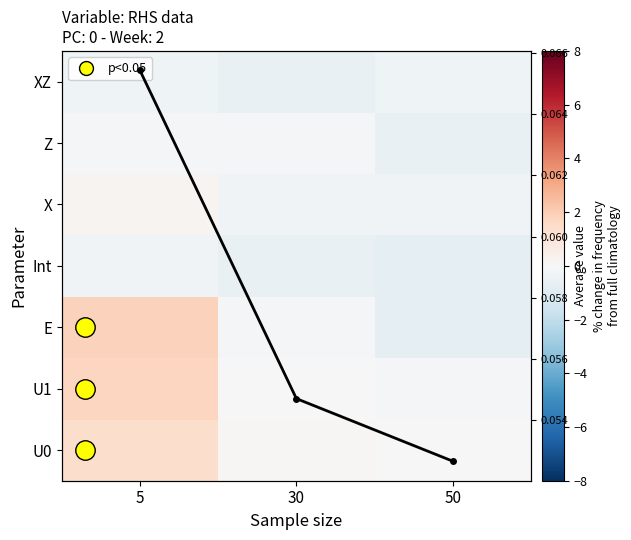

Is the value of E at 30 greater than the value of U0 at 30?

No